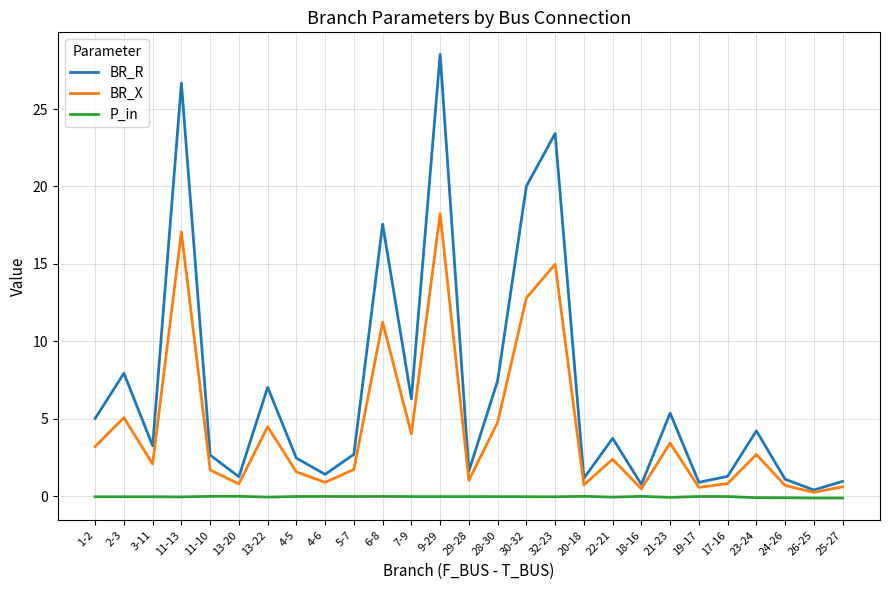

What is the difference between the second highest and minimum values in the P_in series?

0.1